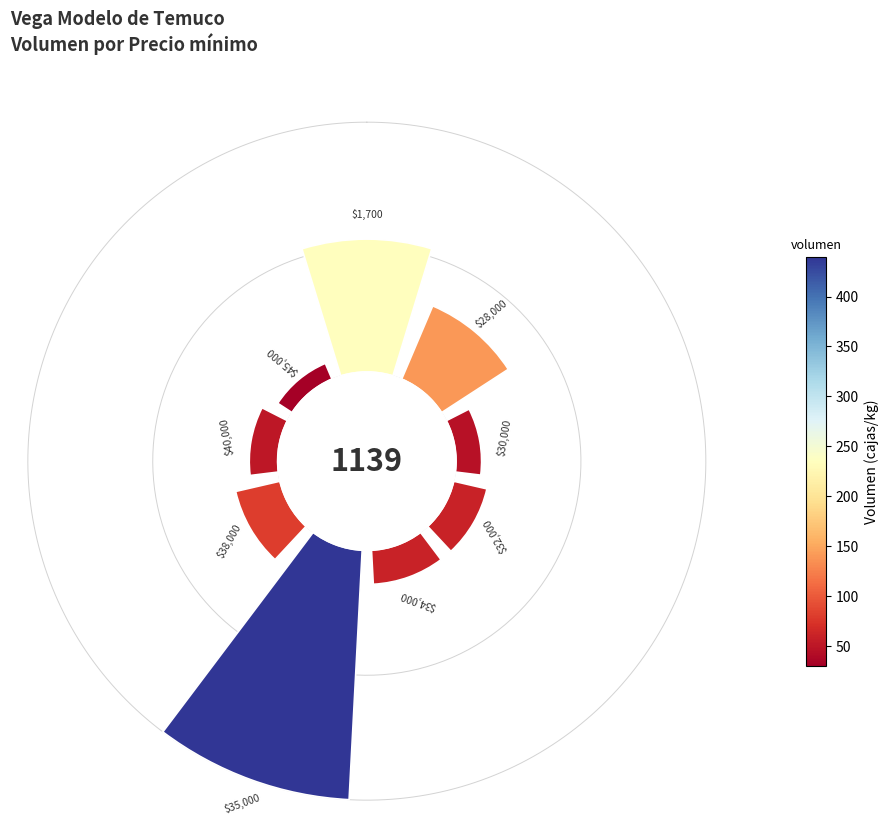

To the nearest percent, what is the difference between the largest and smallest slice percentages?

36%